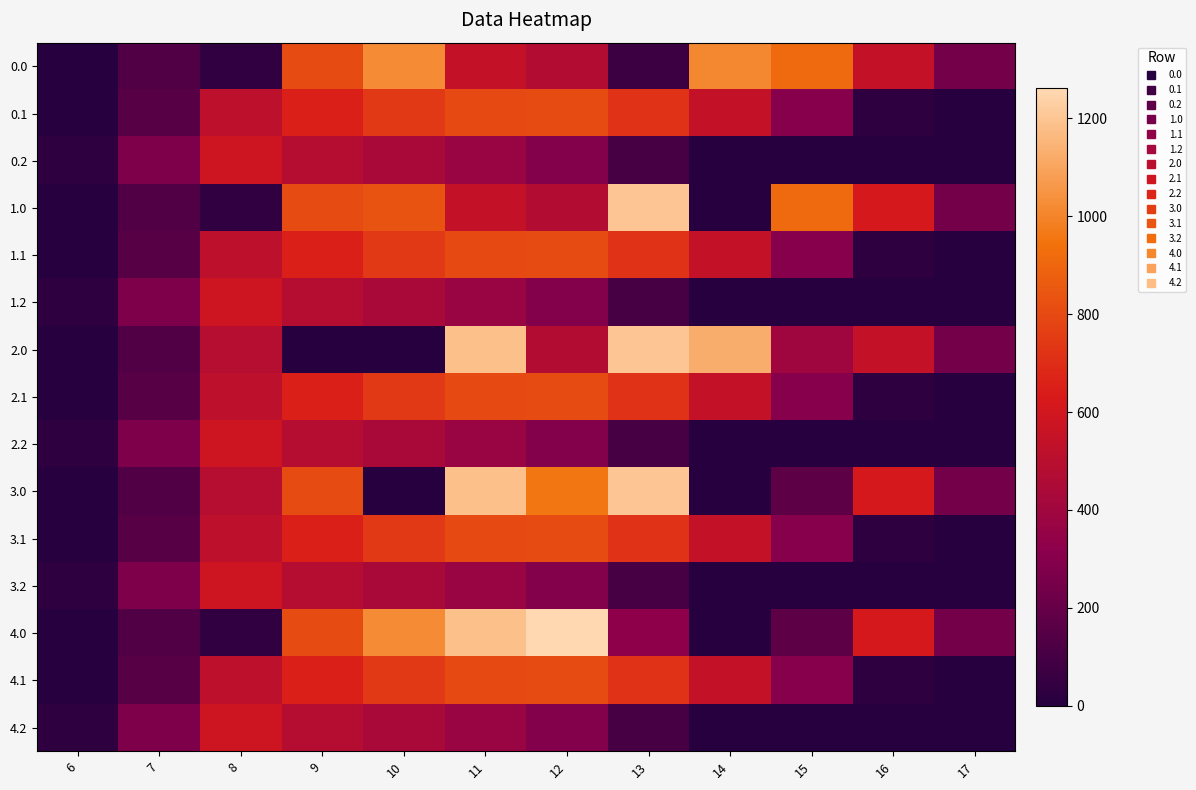

What is the difference between the highest and lowest values at 16?

613.0